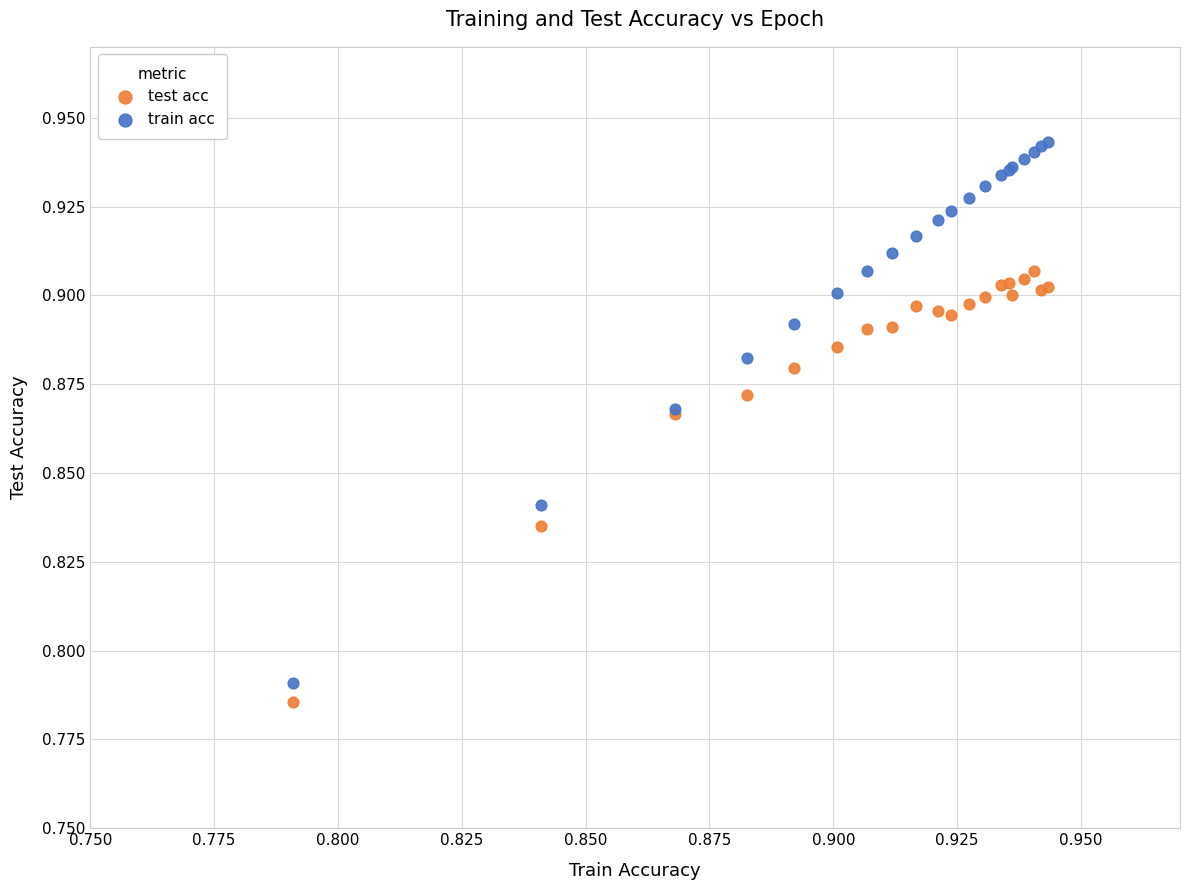

What are all the series names shown in the legend?

test acc, train acc